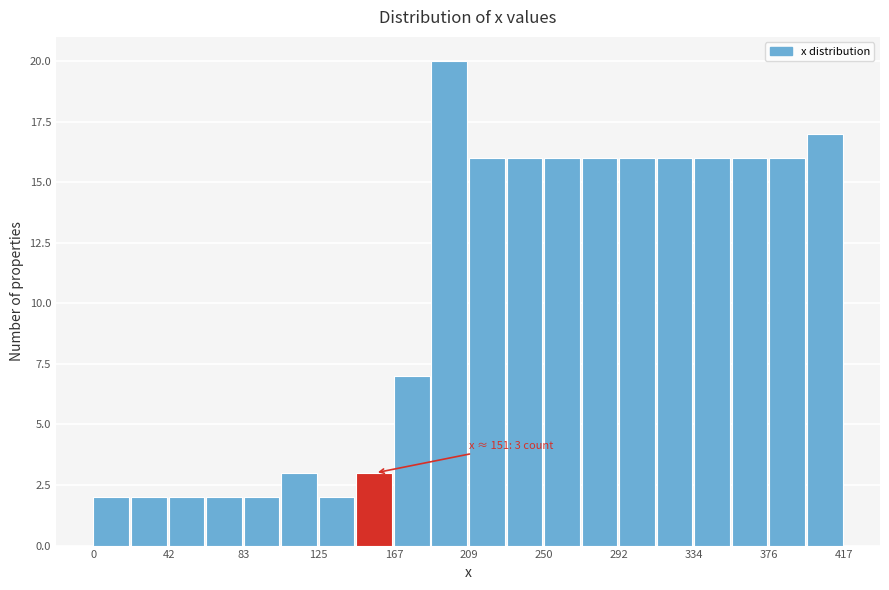

Over which range of the x-axis is the bar tallest?

190 to 210